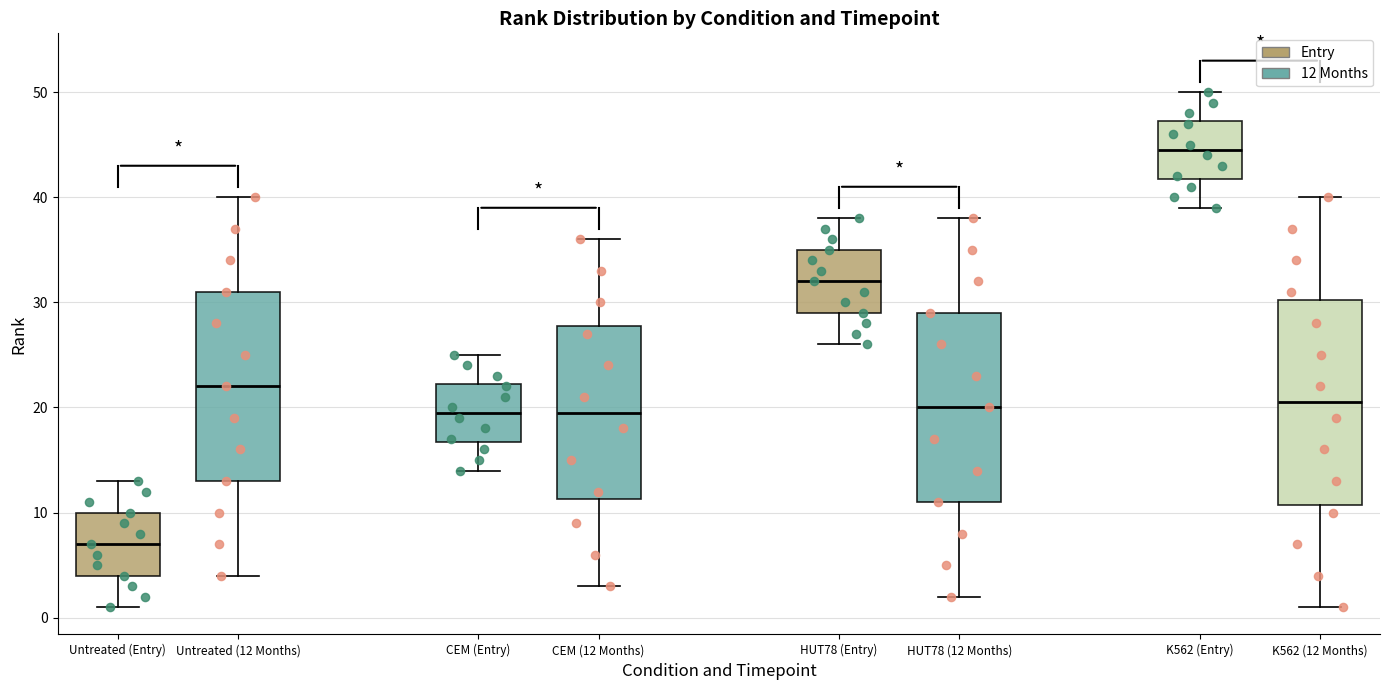

Reading left to right, read every box against the y-axis: the position of its median line, the range the box covers, and the ends of its whiskers. The values are not printed on the chart, so give them approximately, as read against the axis.

Untreated (Entry): median 7, box 4 to 10, whiskers 1 to 13
Untreated (12 Months): median 22, box 13 to 31, whiskers 4 to 40
CEM (Entry): median 20, box 17 to 22, whiskers 14 to 25
CEM (12 Months): median 20, box 11 to 28, whiskers 3 to 36
HUT78 (Entry): median 32, box 29 to 35, whiskers 26 to 38
HUT78 (12 Months): median 20, box 11 to 29, whiskers 2 to 38
K562 (Entry): median 45, box 42 to 47, whiskers 39 to 50
K562 (12 Months): median 21, box 11 to 30, whiskers 1 to 40